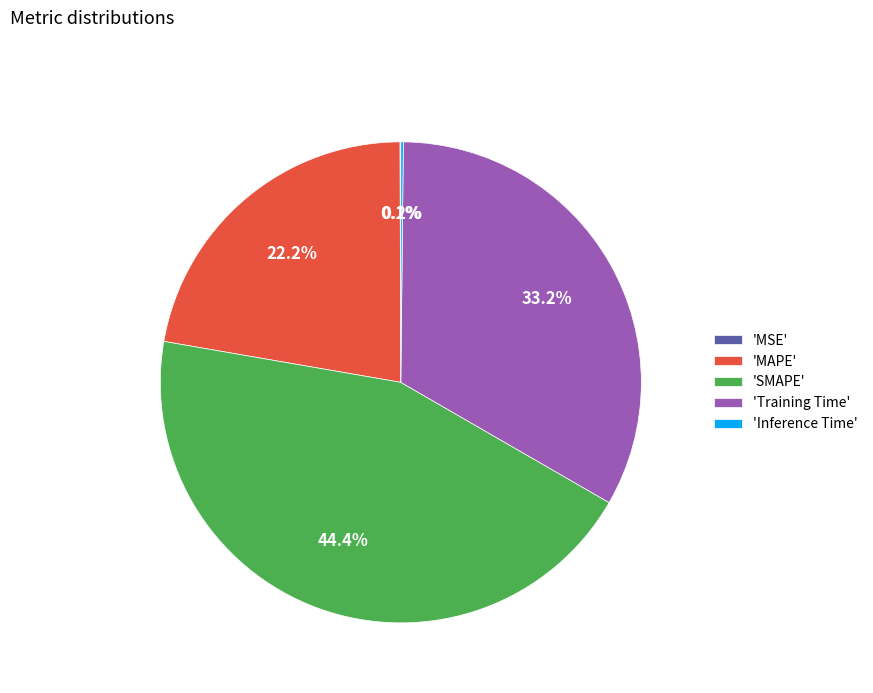

Between 'MAPE' and 'Training Time', which is larger?

'Training Time'